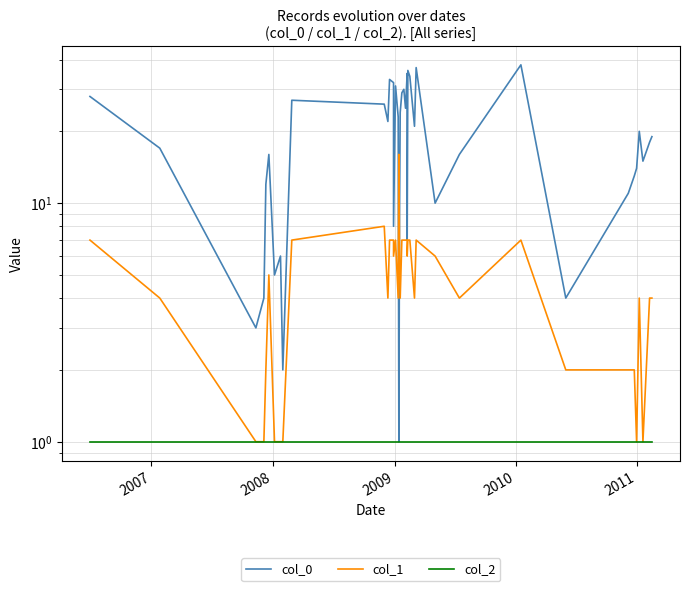

What are all the series names shown in the legend?

col_0, col_1, col_2